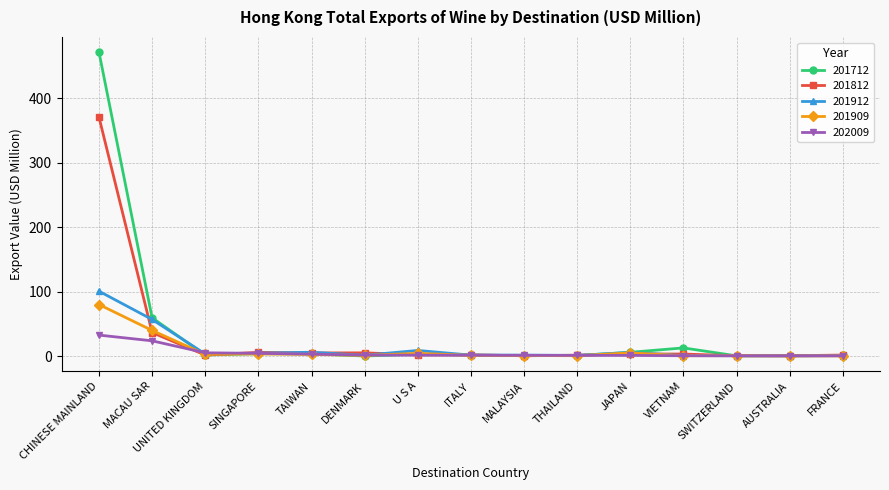

True or false: 201812 has more than 0 interior local peaks.

True